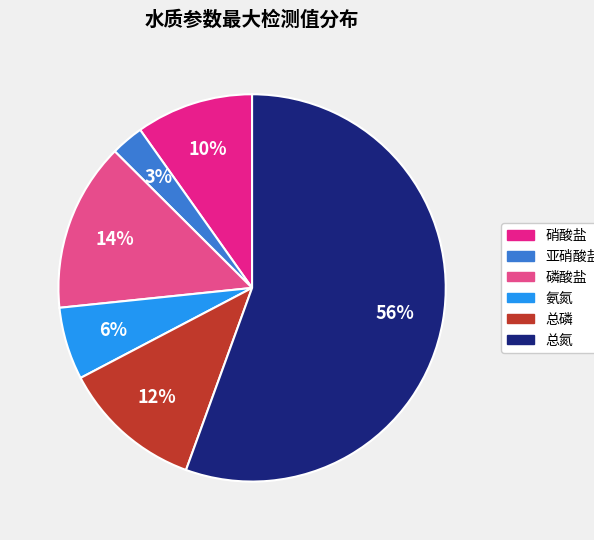

Count the number of slices in the pie.

6